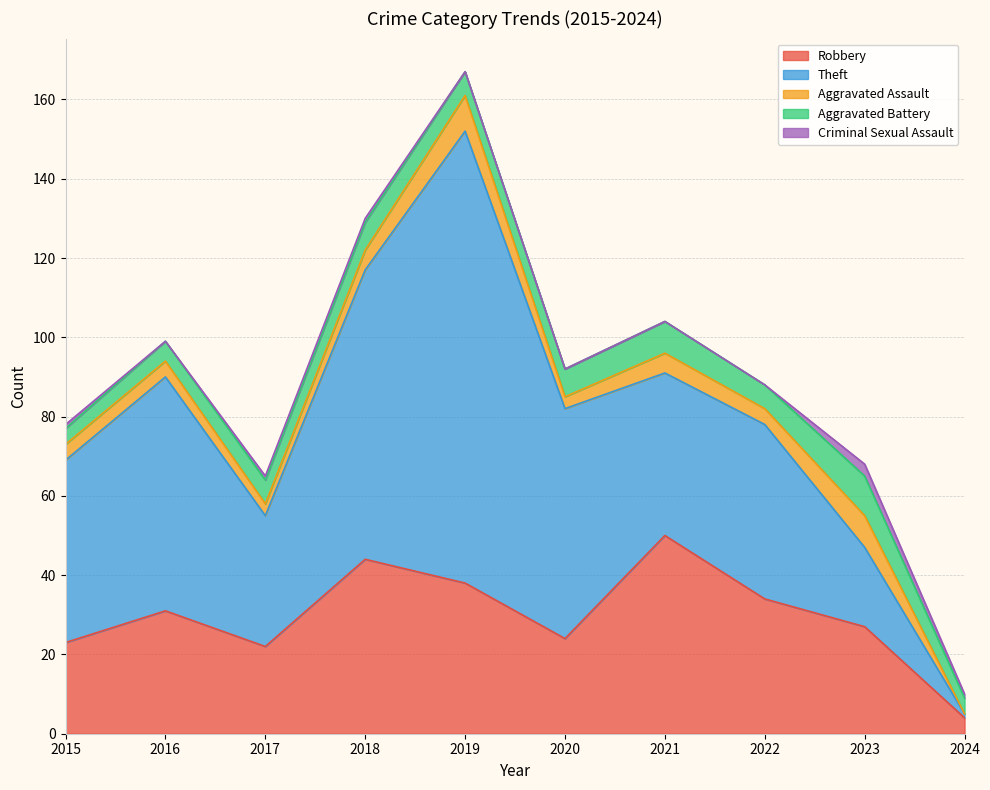

True or false: Robbery has a value of 31 at 2016.

True